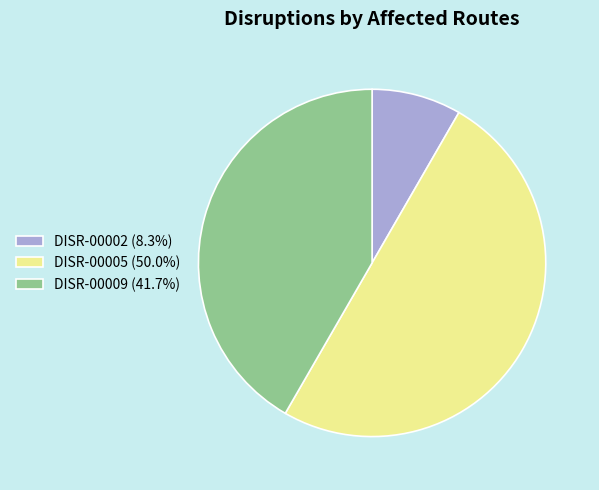

Does DISR-00002 account for over 50% of the chart?

No